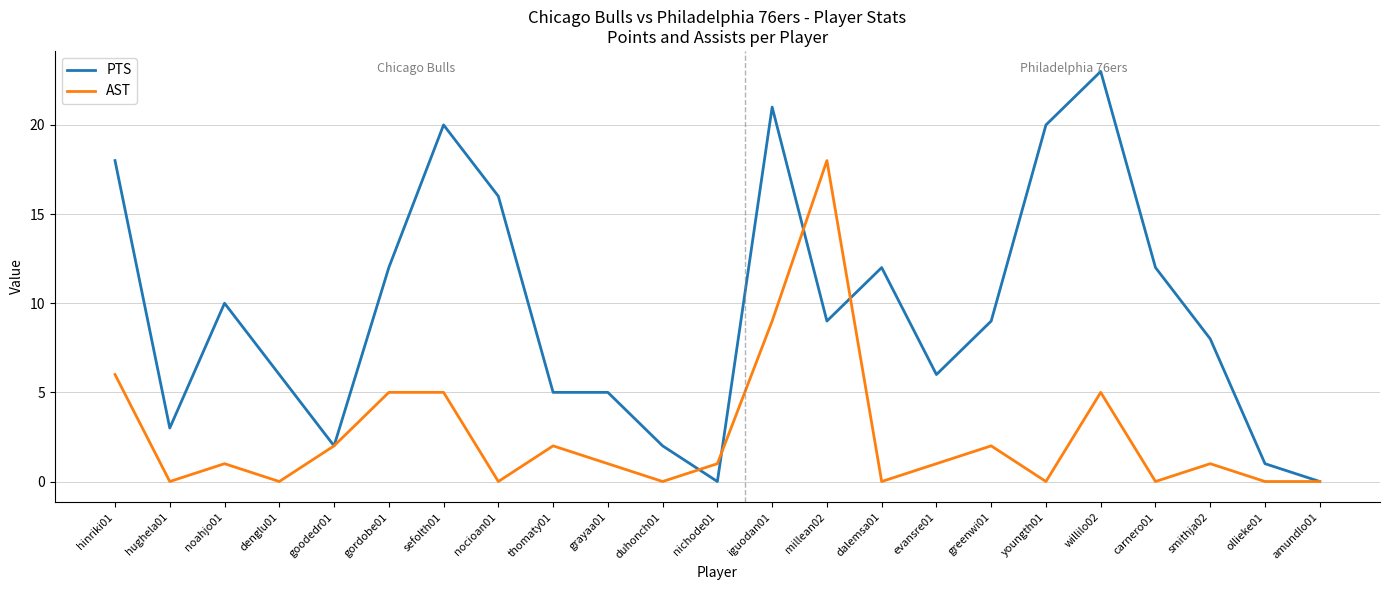

Between goodedr01 and greenwi01, which series saw the biggest shift?

PTS